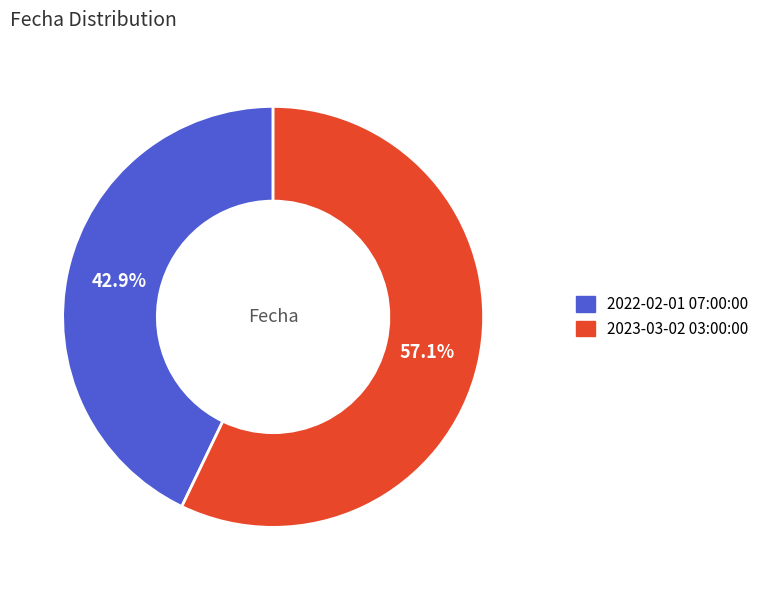

Approximately how many times larger is the value at 2023-03-02 03:00:00 compared to 2022-02-01 07:00:00?

1.3